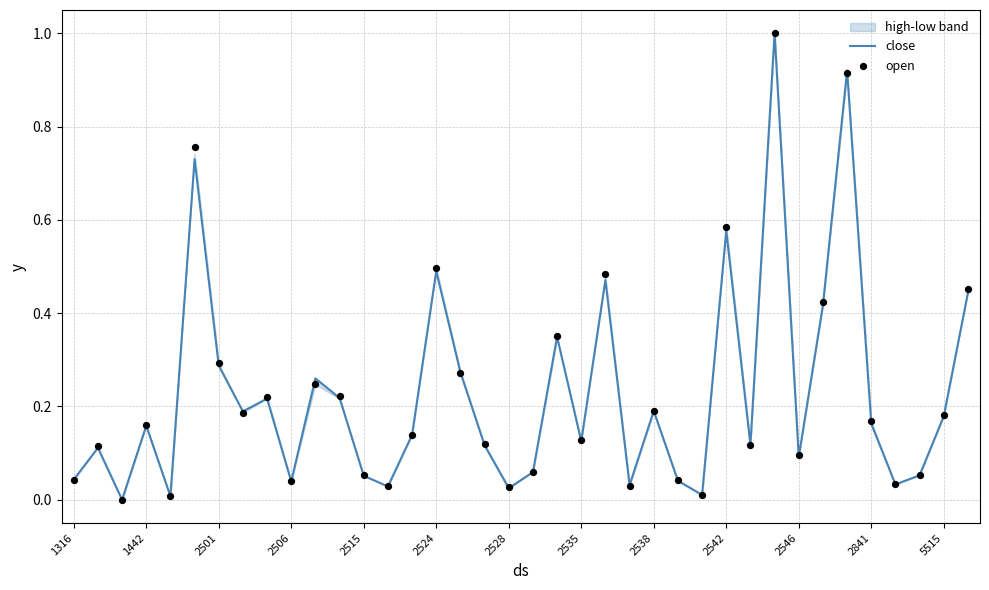

Which series has the largest total across all categories?

open